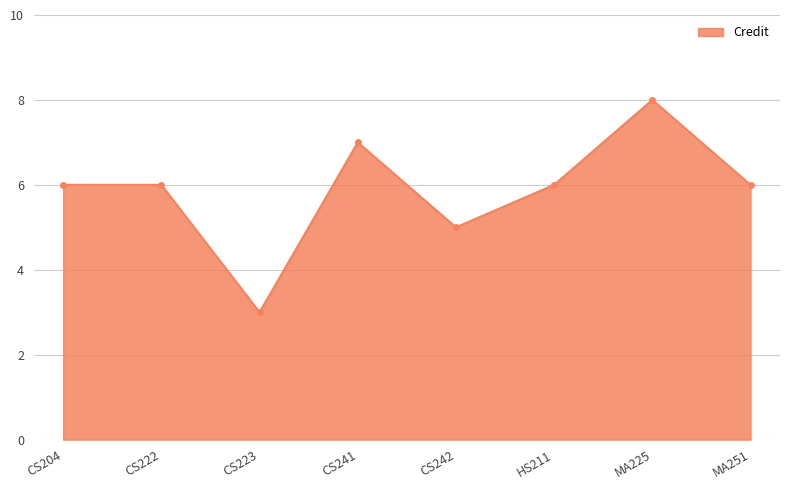

Between CS241 and MA251, which is larger?

CS241